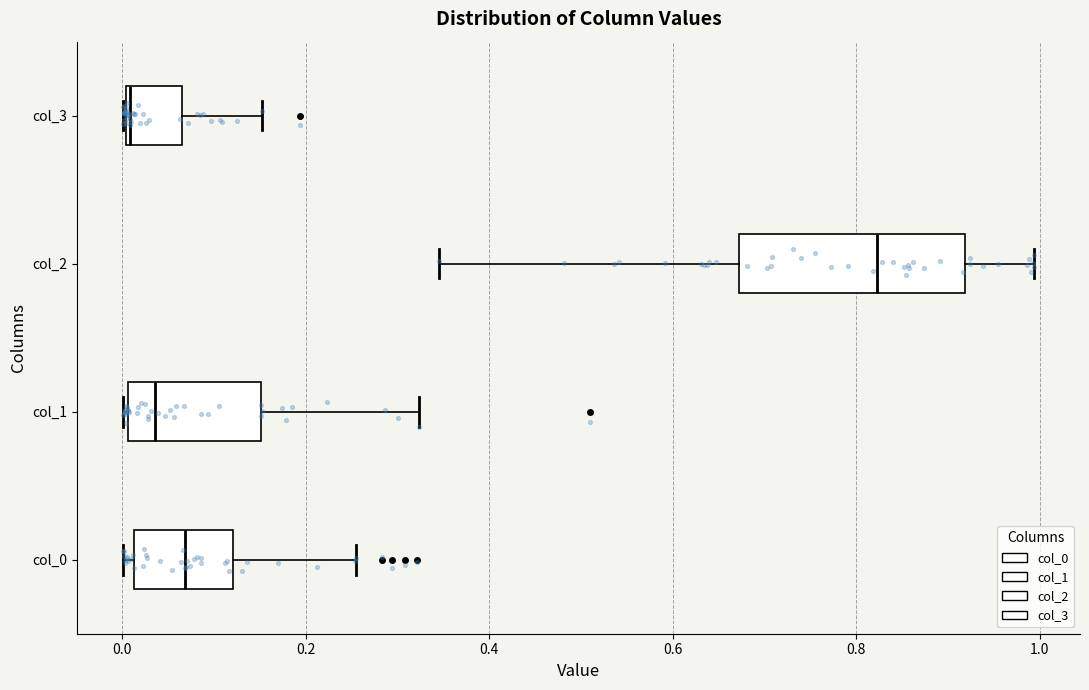

Reading bottom to top, transcribe this box plot: for each box, give where its median line is, the range the box spans, and where its two whiskers end, as read against the x-axis. The values are not printed on the chart, so give them approximately, as read against the axis.

col_0: median 0.06, box 0.02 to 0.12, whiskers 0.00 to 0.26
col_1: median 0.04, box 0.00 to 0.16, whiskers 0.00 to 0.32
col_2: median 0.82, box 0.68 to 0.92, whiskers 0.34 to 1.00
col_3: median 0.00, box 0.00 to 0.06, whiskers 0.00 to 0.16